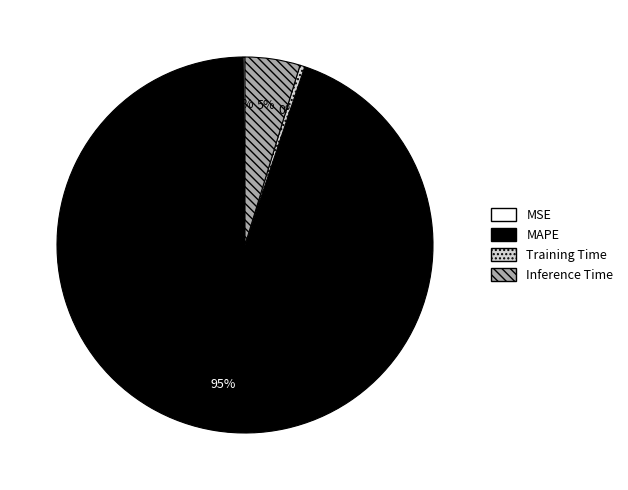

Is it true that MAPE is 95% of the pie?

True